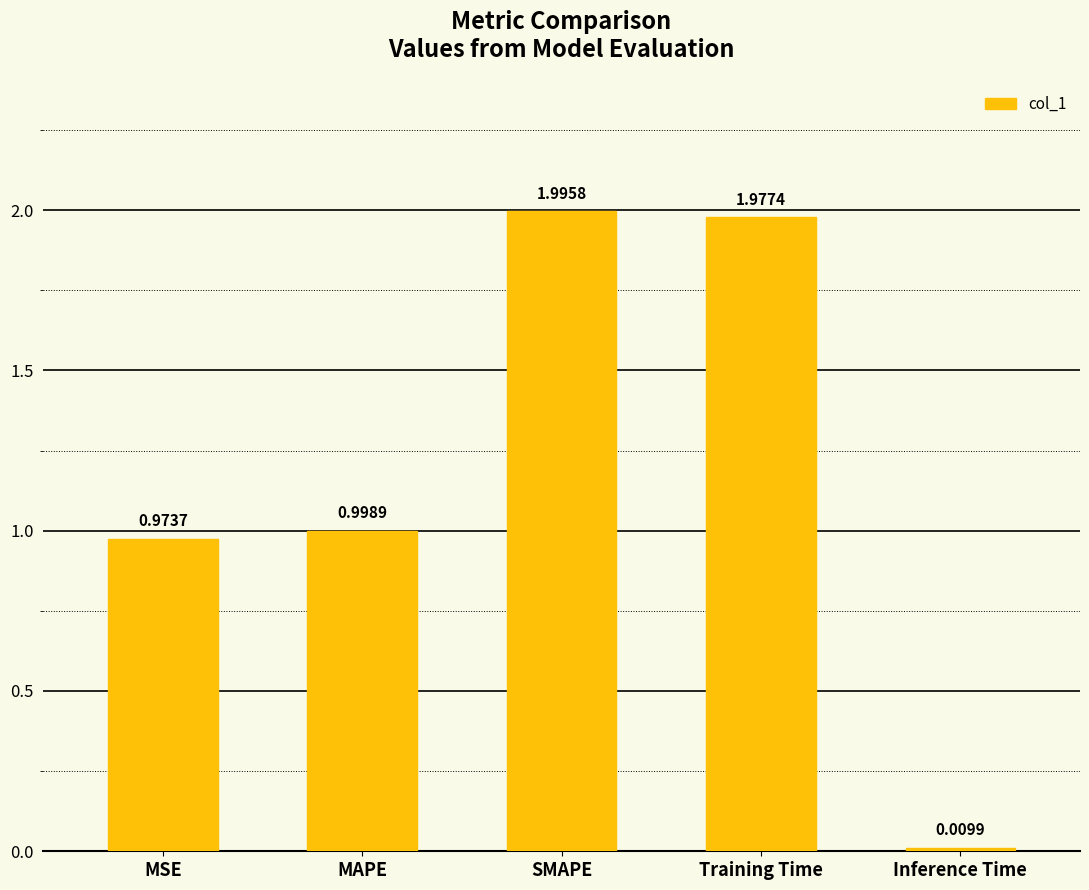

Rank the categories by value from highest to lowest.

SMAPE, Training Time, MAPE, MSE, Inference Time